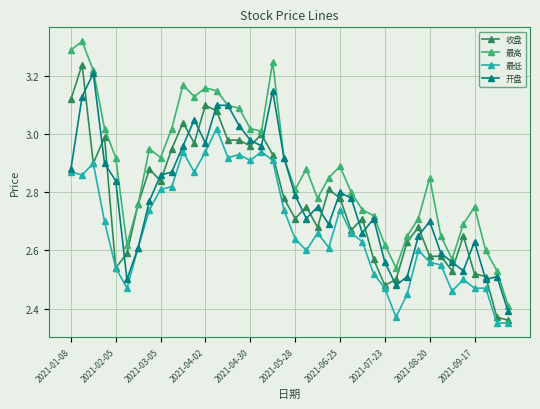

True or false: 最低 and 最高 cross at least once.

False